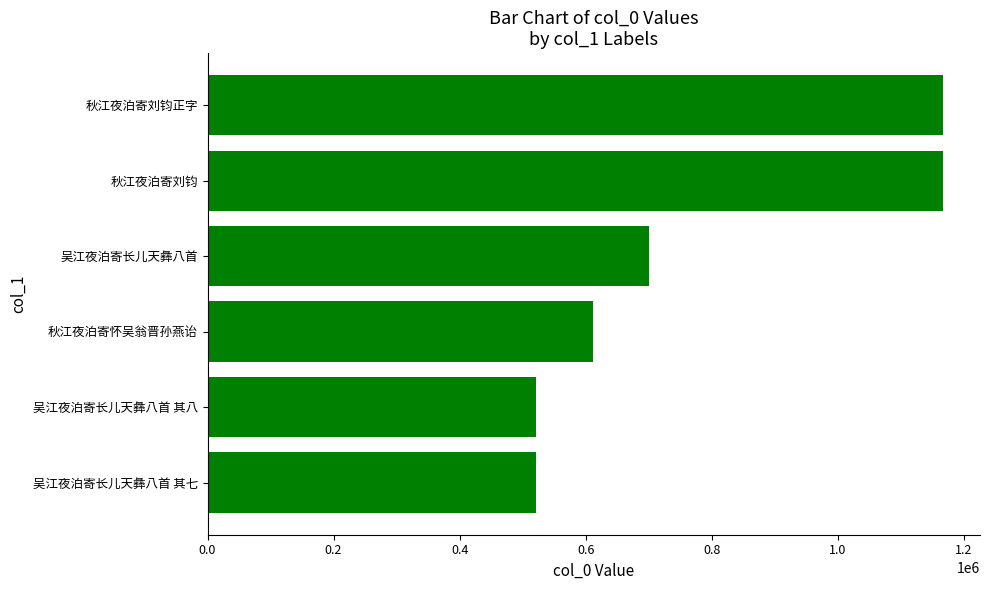

The value at 吴江夜泊寄长儿天彝八首 is 1091458. True or false?

False